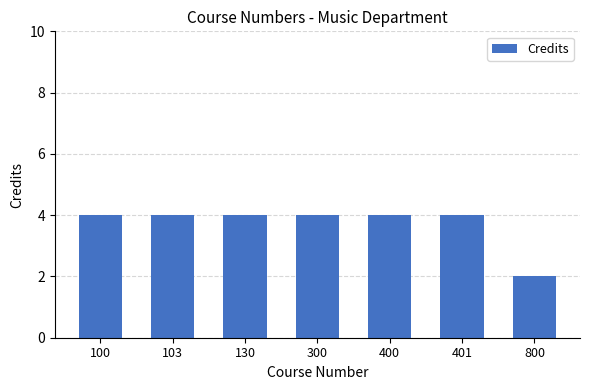

What is the value of the 3rd bar from the left?

4